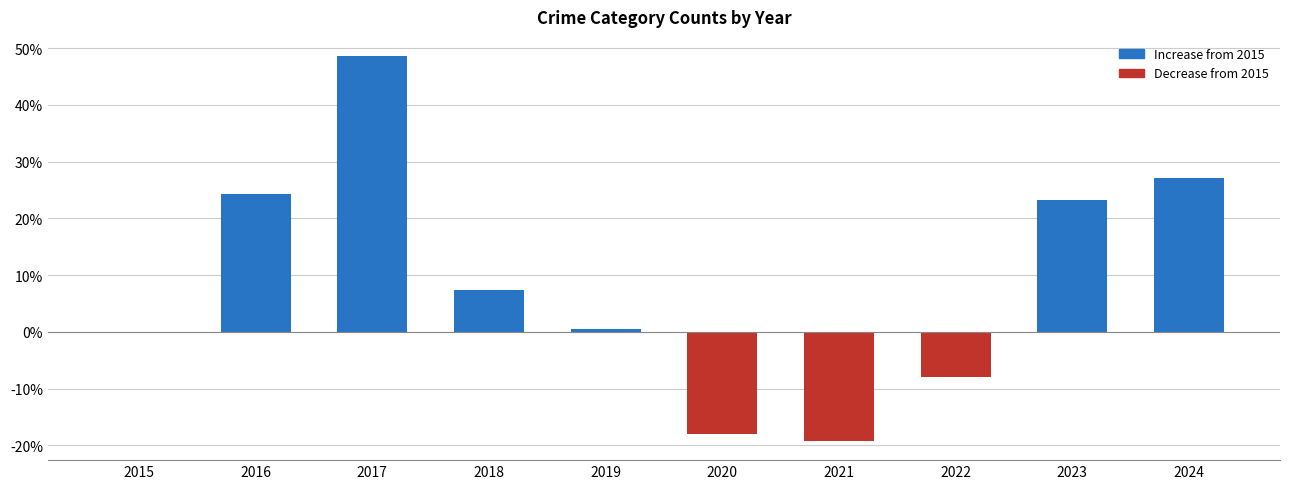

What is the change in value from 2015 to 2017?

+48.6